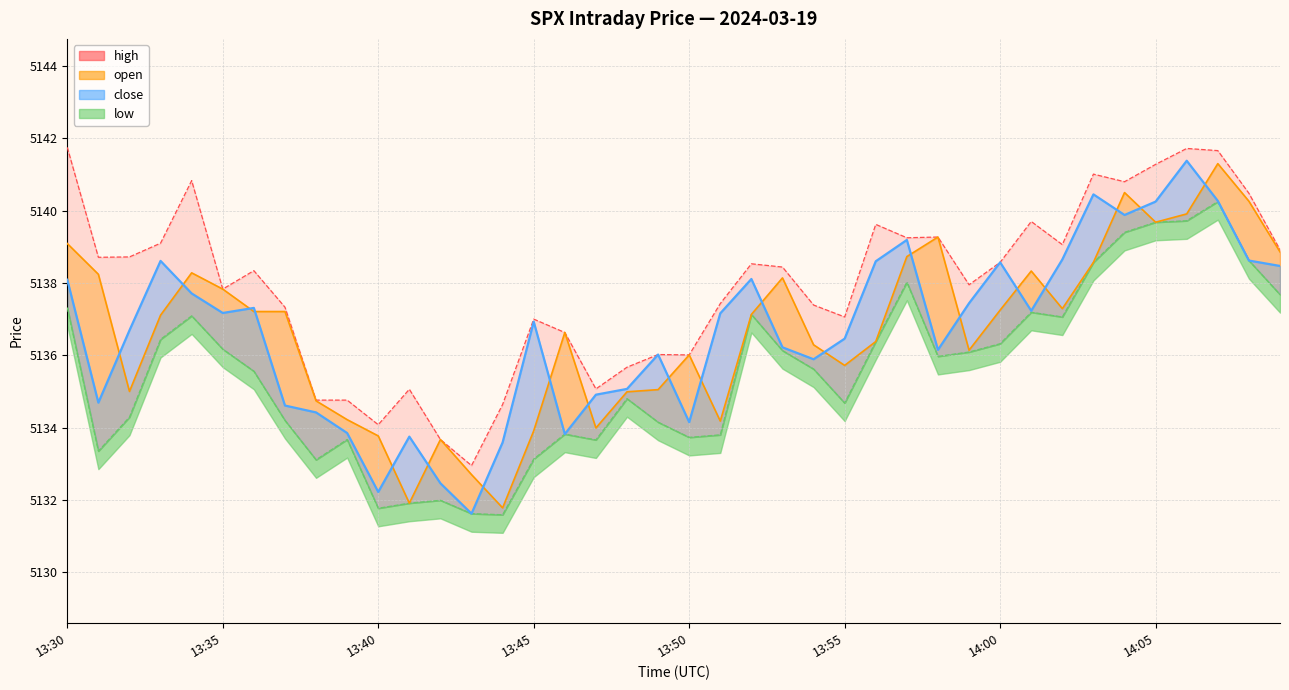

Which has a higher value, 13:44 or 13:45?

13:45